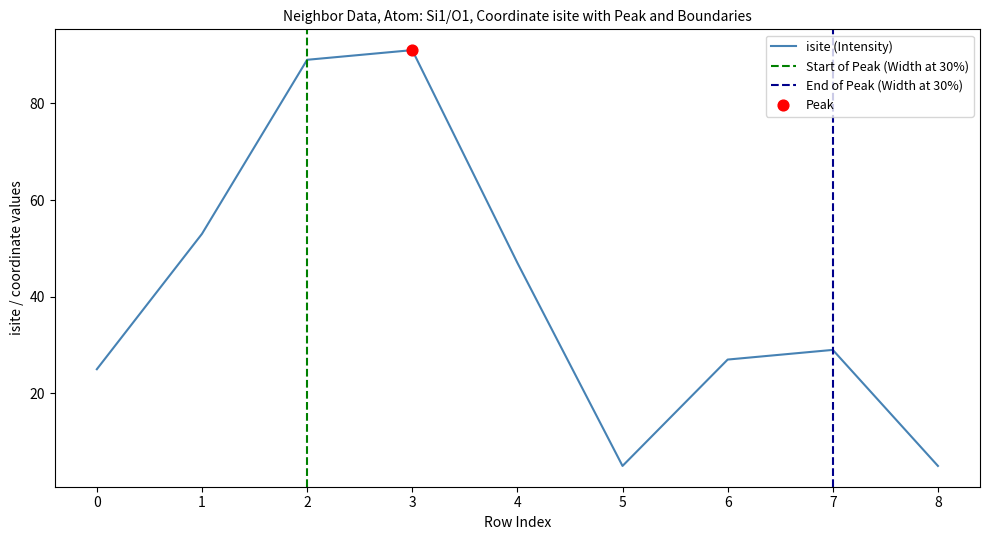

Which series has the largest total across all categories?

isite